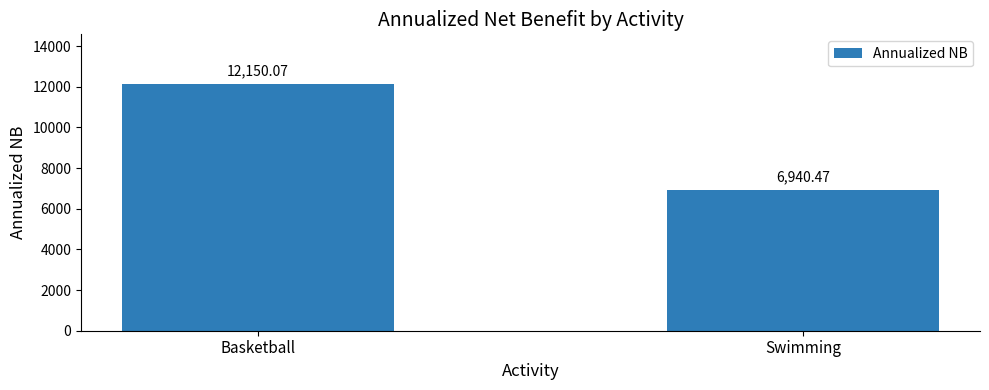

What is the change in value from Basketball to Swimming?

-5209.6